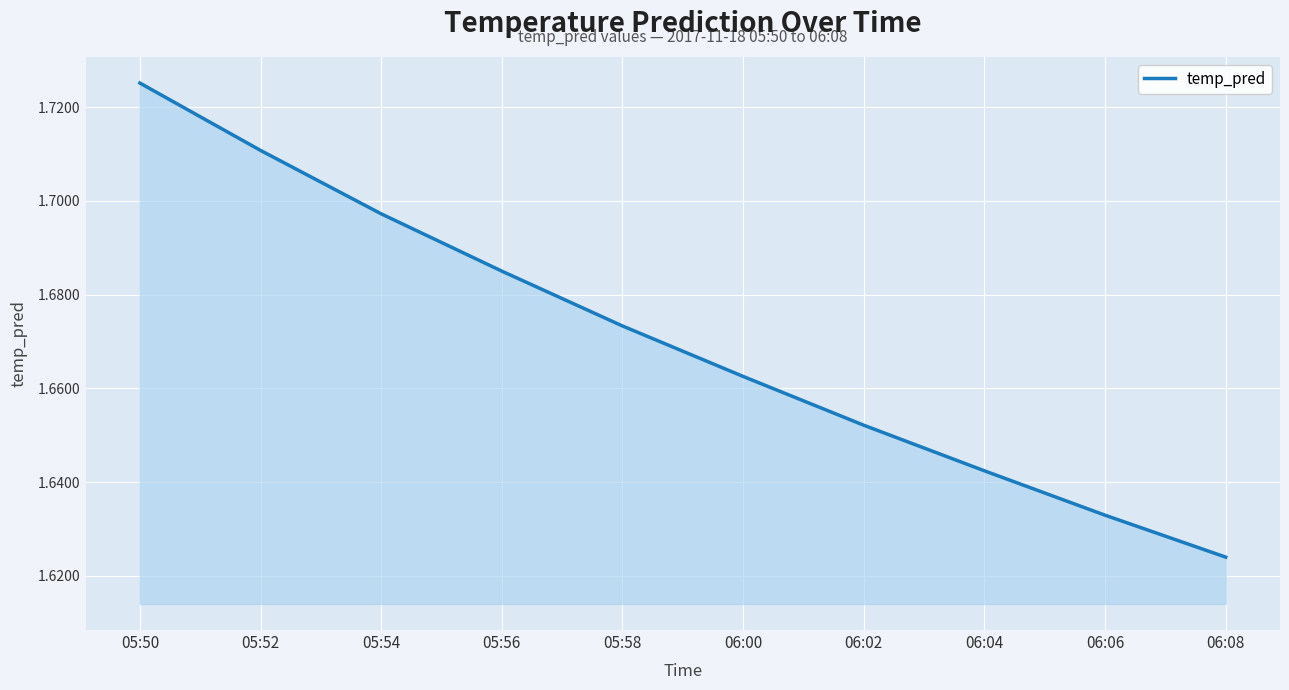

What position from the left is 05:56?

4